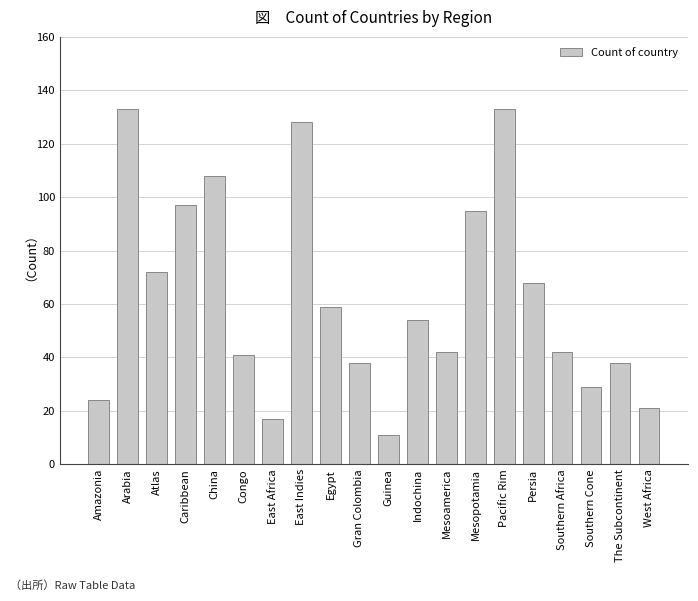

What is the difference between the values at Mesopotamia and Amazonia?

71